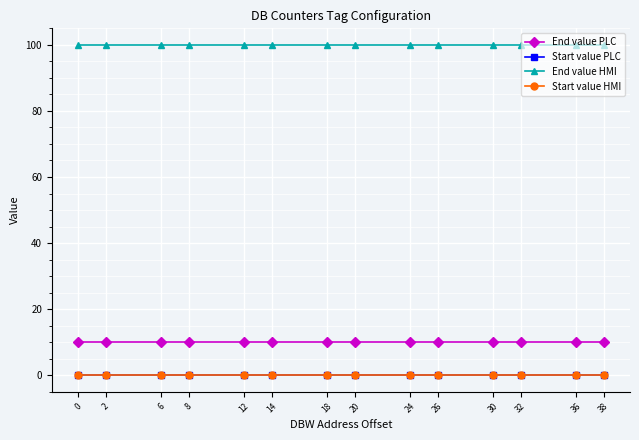

Does the chart have visible grid lines?

Yes